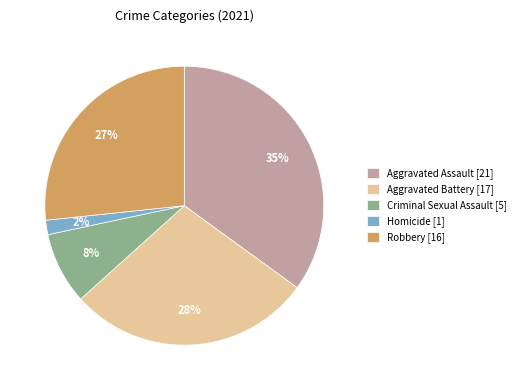

Does any single category account for the majority?

No